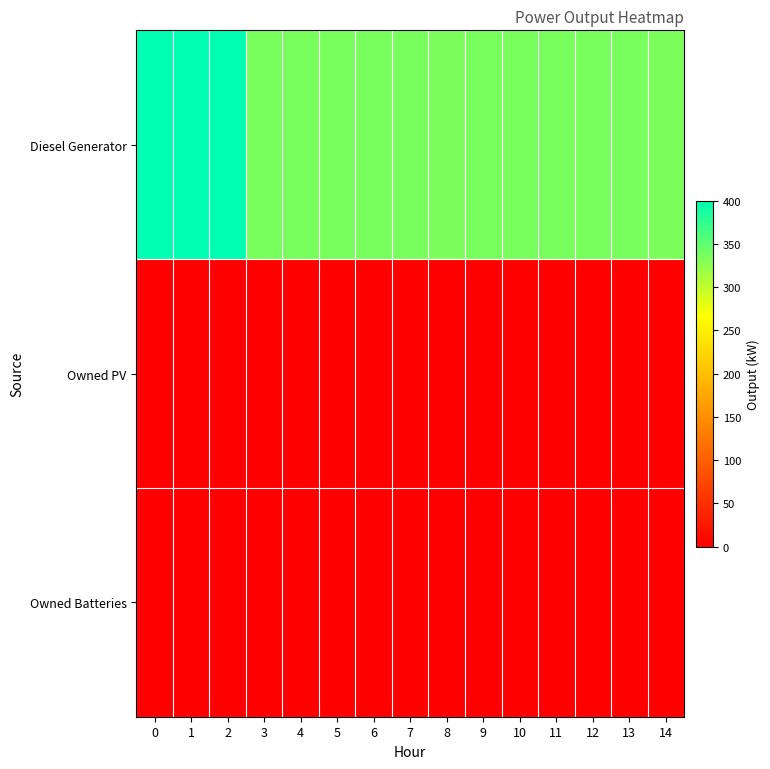

How many data points does each series have?

15